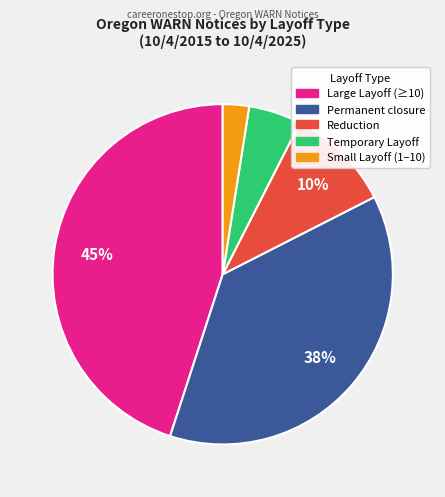

Rank the categories by value from lowest to highest.

Small Layoff (1–10), Temporary Layoff, Reduction, Permanent closure, Large Layoff (≥10)